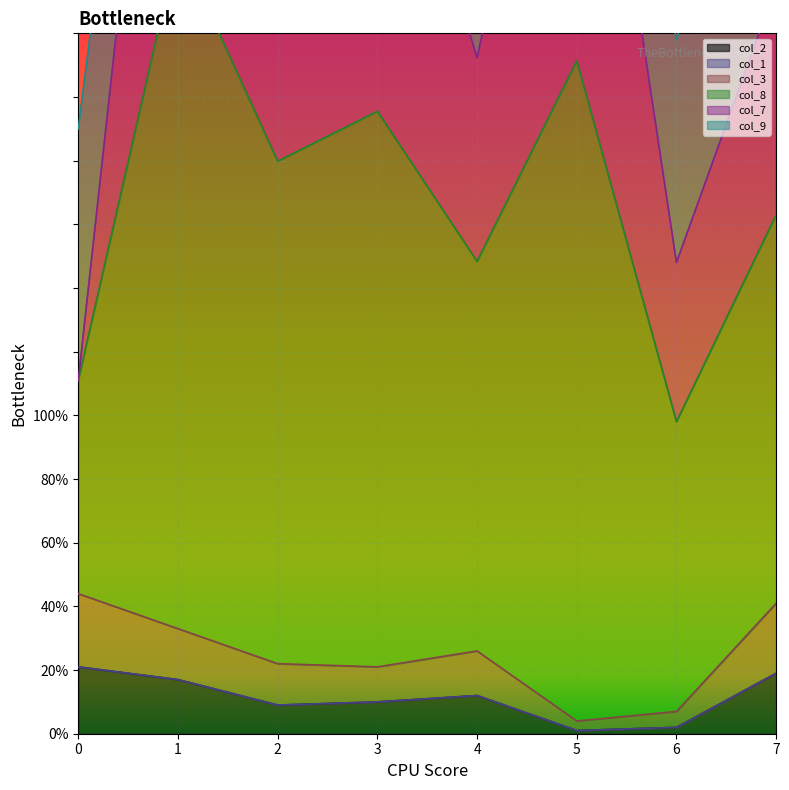

At which category does col_3 reach its first local valley?

3